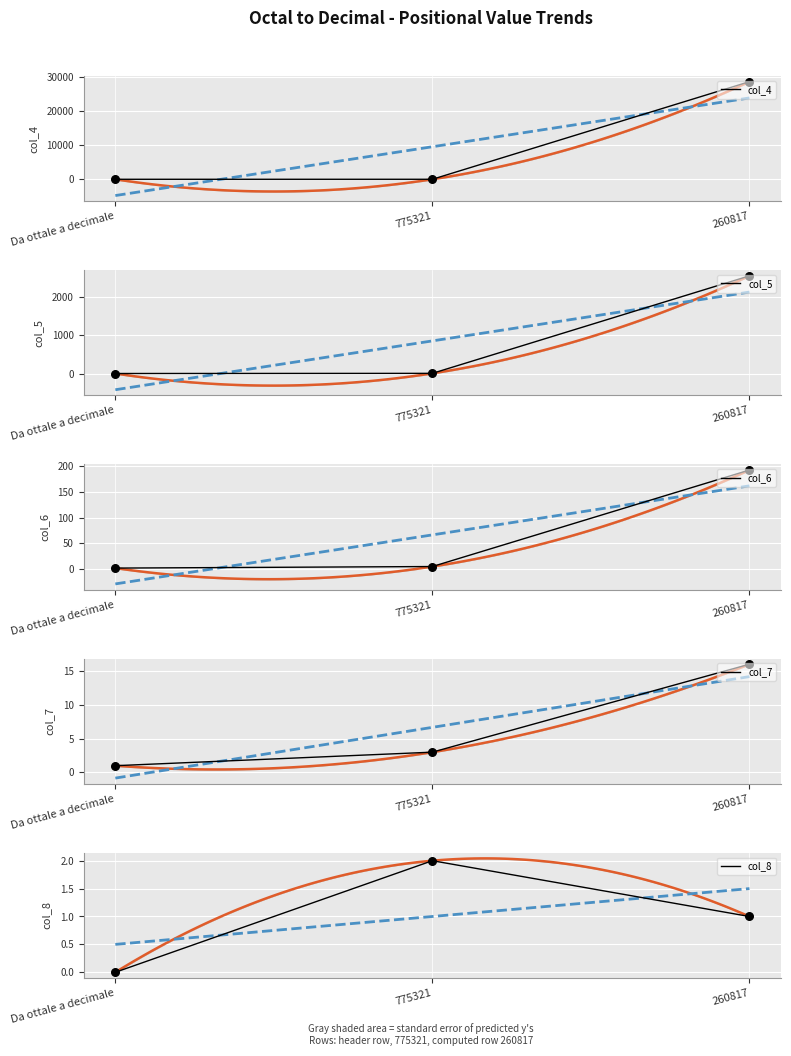

Which series has the largest Y range (max minus min)?

col_4